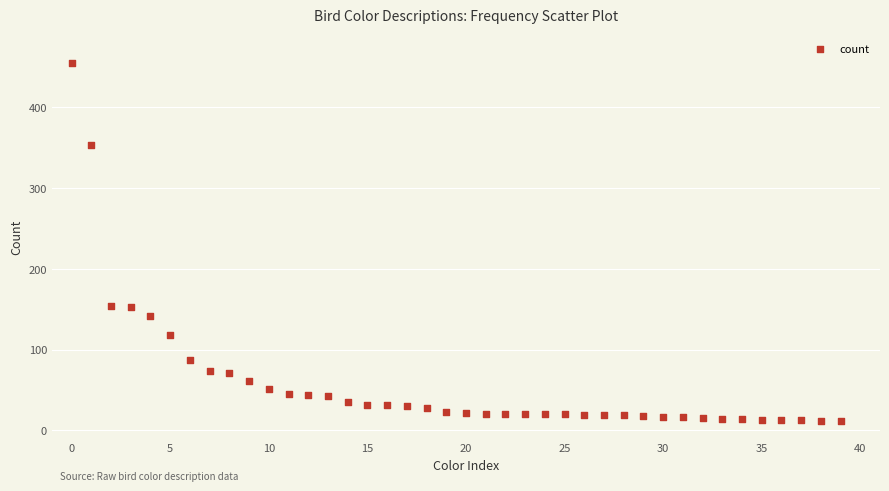

What is the range of Y values (max minus min)?

442